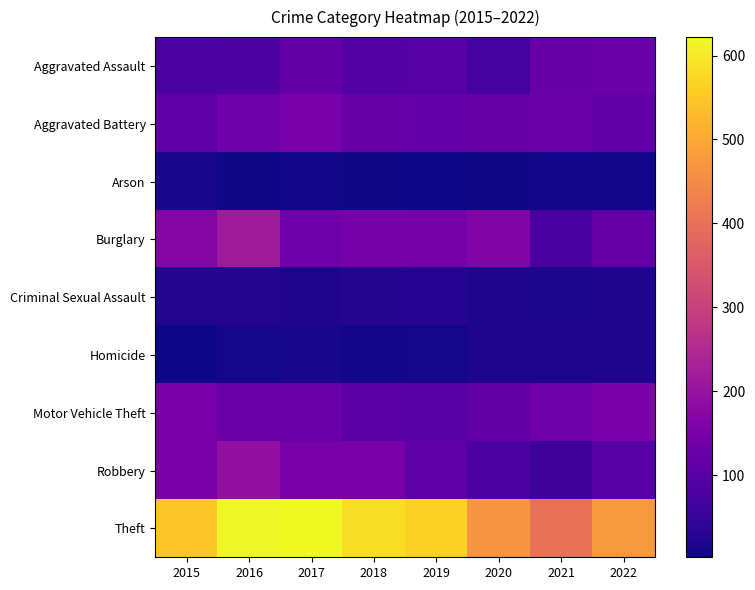

Count the number of data series in this chart.

9